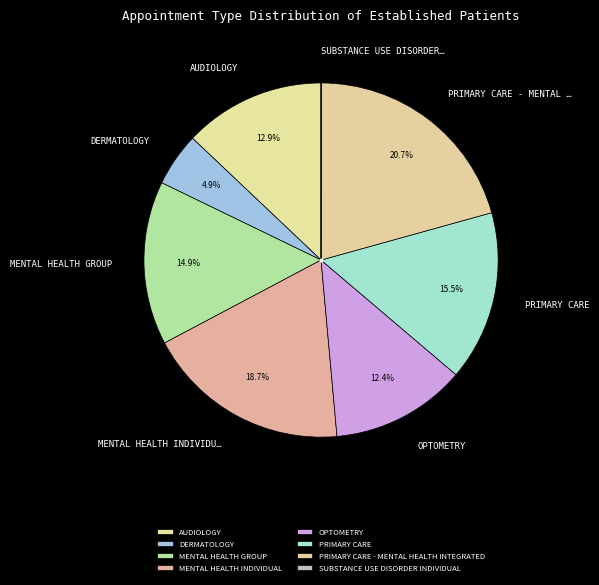

The PRIMARY CARE slice represents 16% of the pie. True or false?

True